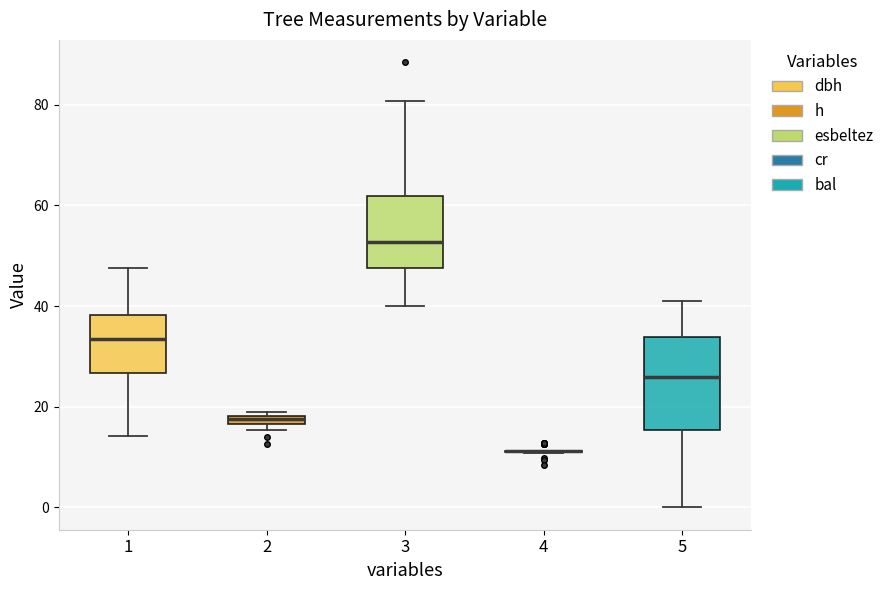

Where is the lower edge of the box at x = 2 on the y-axis? The values are not printed on the chart, so give them approximately, as read against the axis.

16